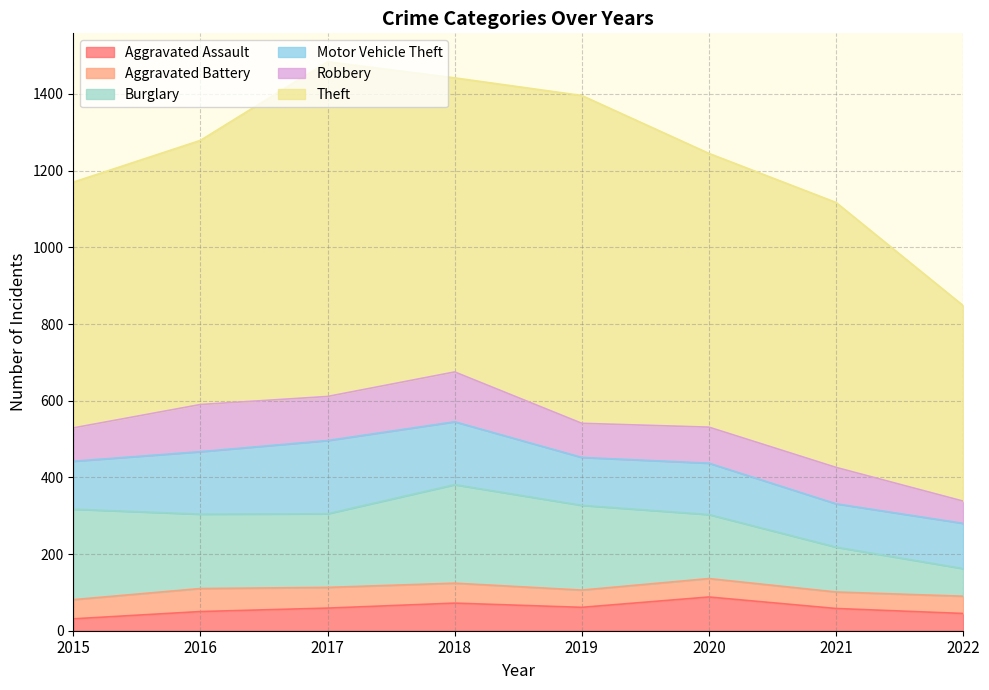

What is the sum of all Burglary values?

1456